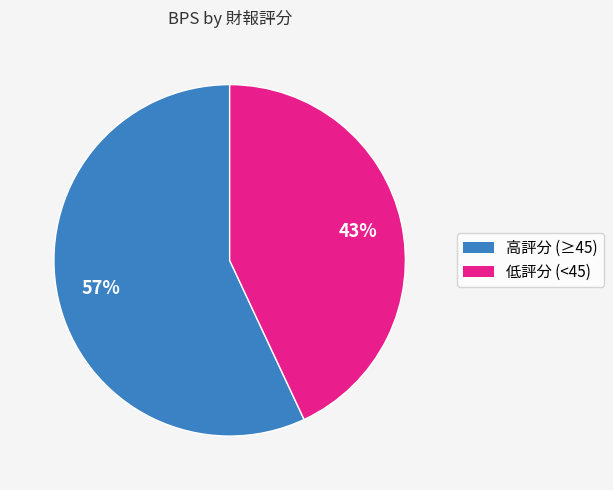

To the nearest percent, what is the average slice percentage?

50%